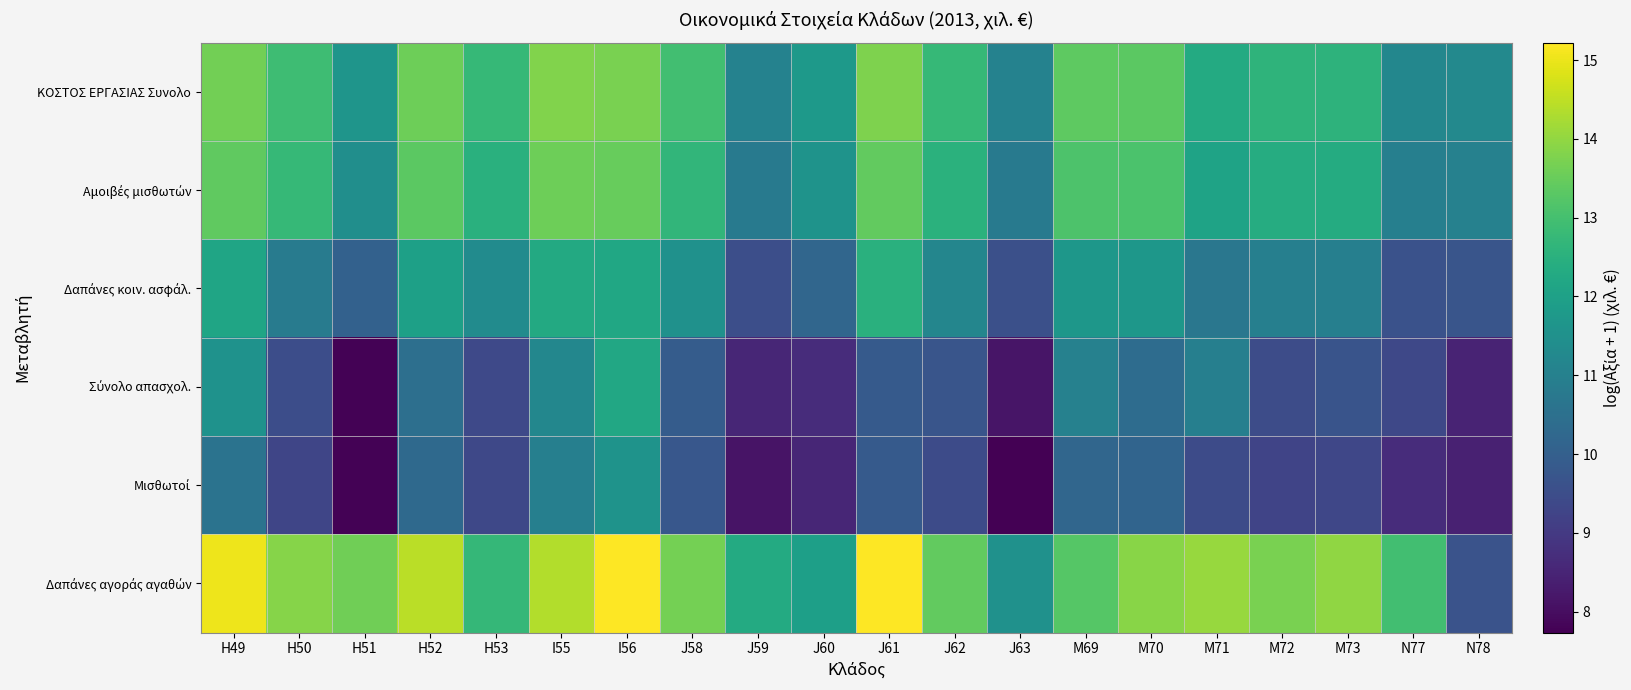

At how many categories does at least one series exceed 11?

20